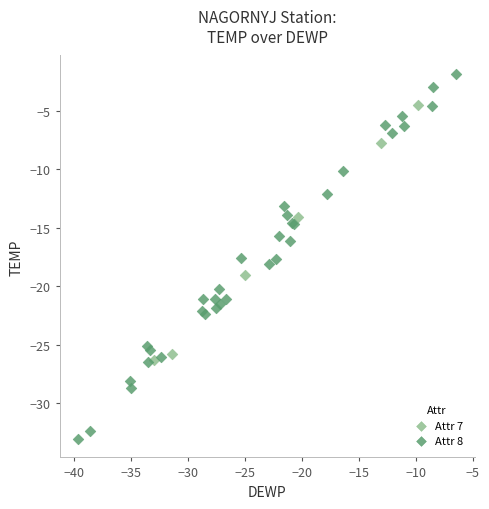

Which series has the largest Y range (max minus min)?

Attr 8